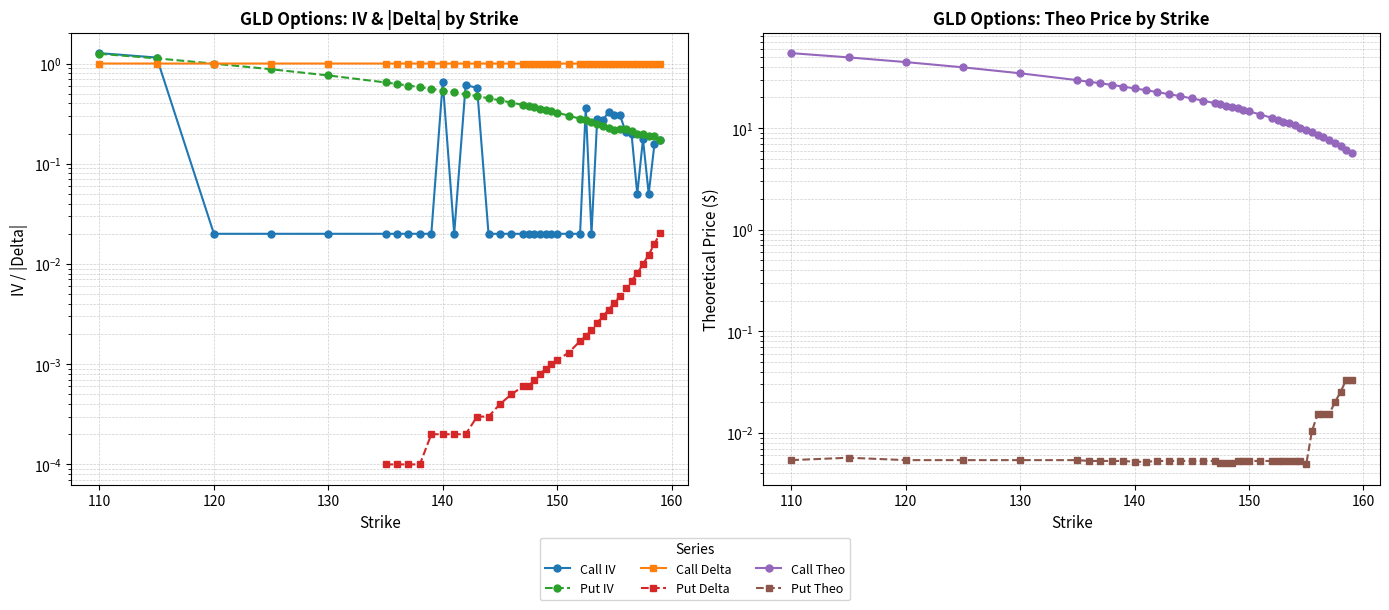

What is the label of the 21st point from the left?

148.5